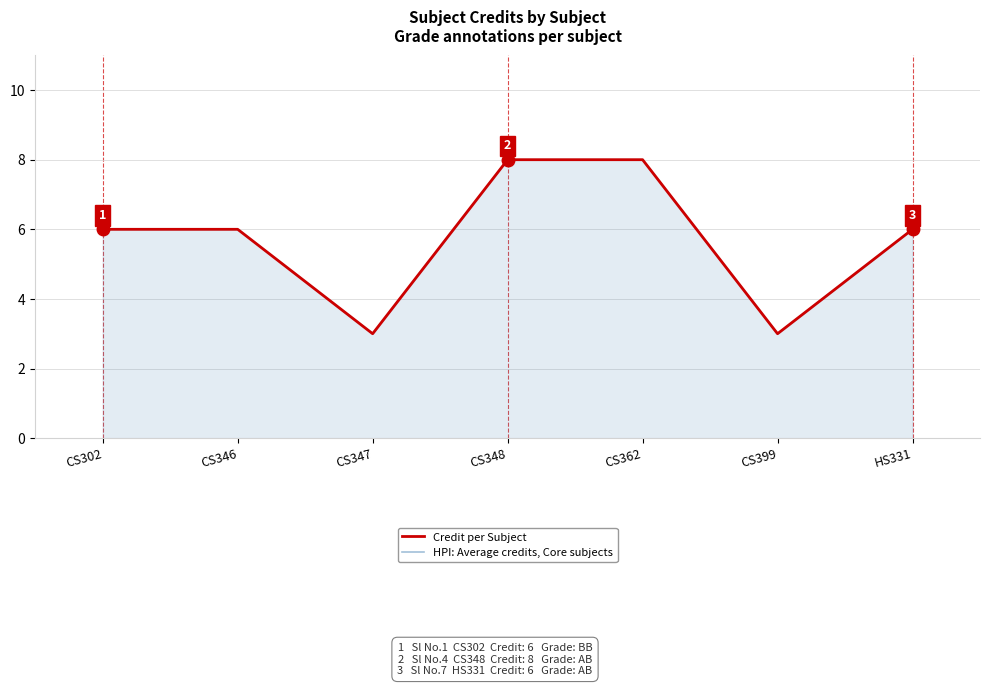

True or false: Credit per Subject and HPI: Average credits, Core subjects cross at least once.

False